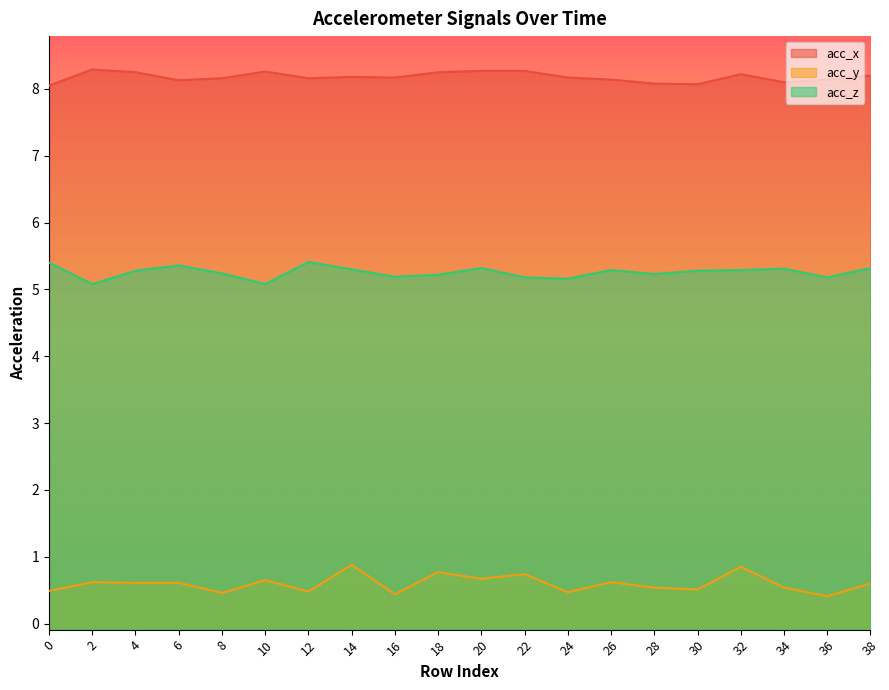

What is the difference between the highest and lowest values at 24?

7.7